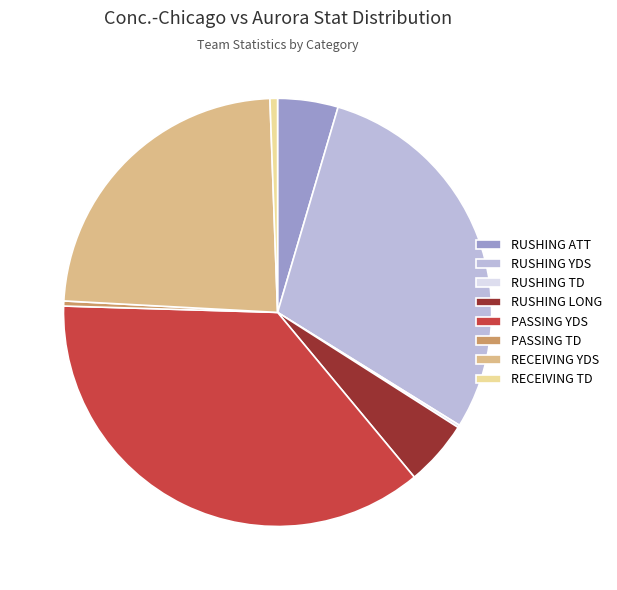

Is the sum of RECEIVING YDS and PASSING TD greater than half?

No